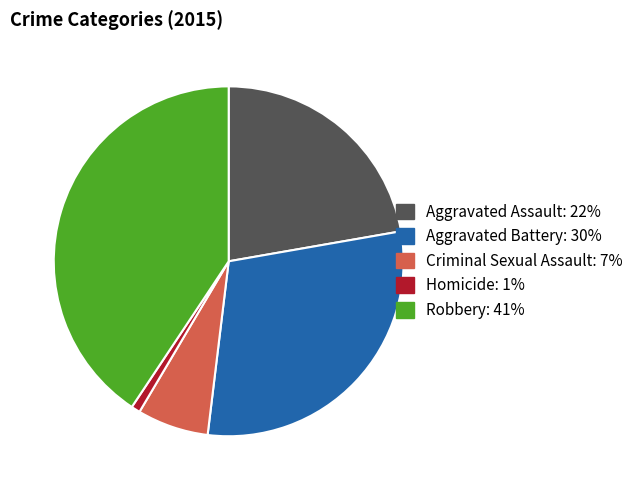

Which has a higher value, Criminal Sexual Assault: 7% or Aggravated Battery: 30%?

Aggravated Battery: 30%